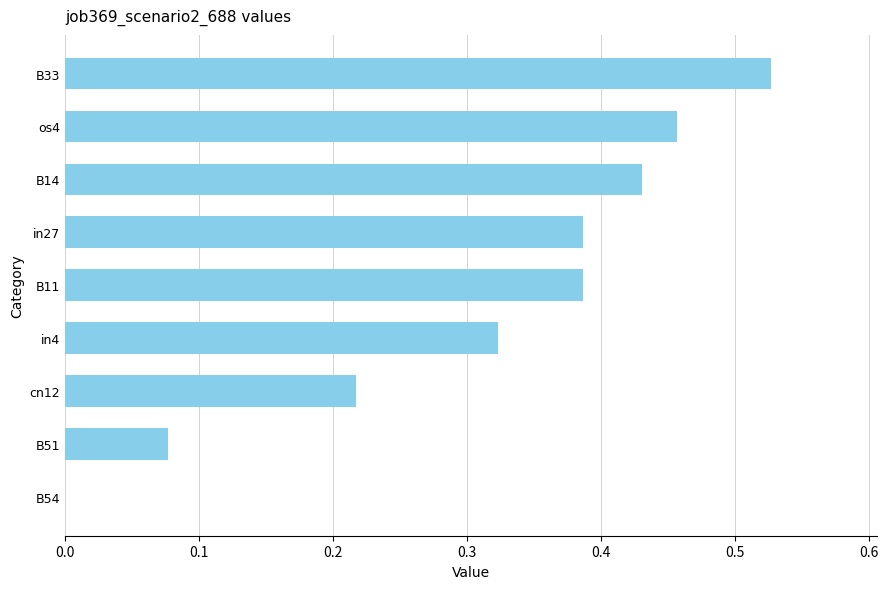

How many values are between 0 and 1?

9